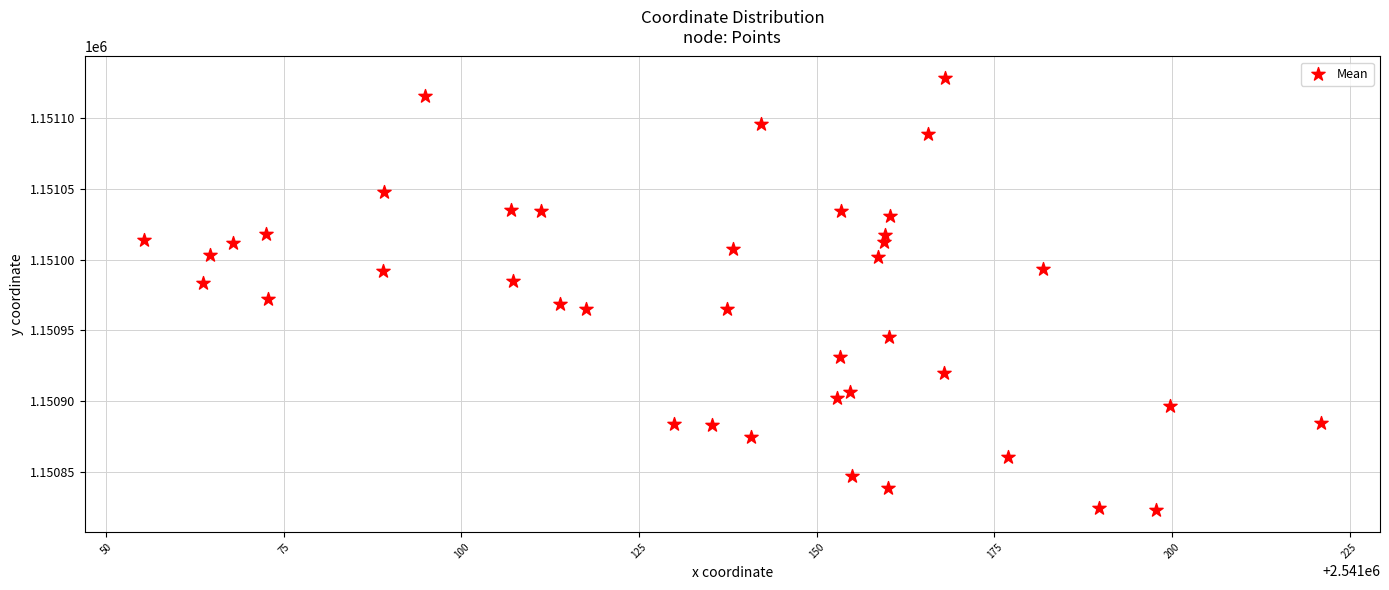

What is the range of Y values (max minus min)?

305.8